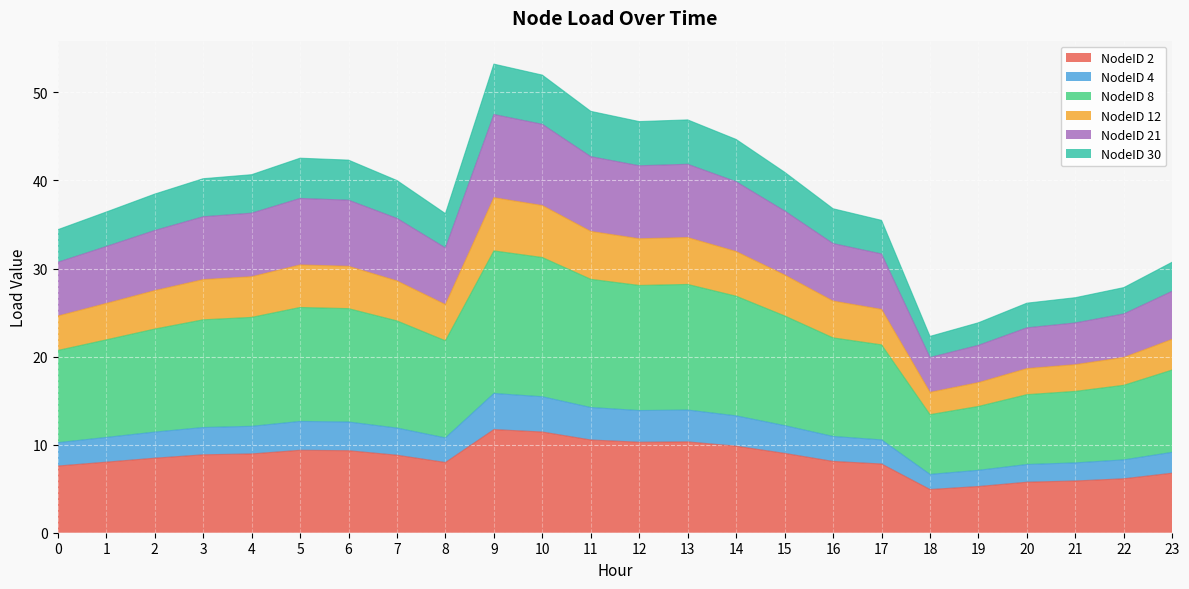

The NodeID 2 series shows 8.0 at 8. True or false?

True